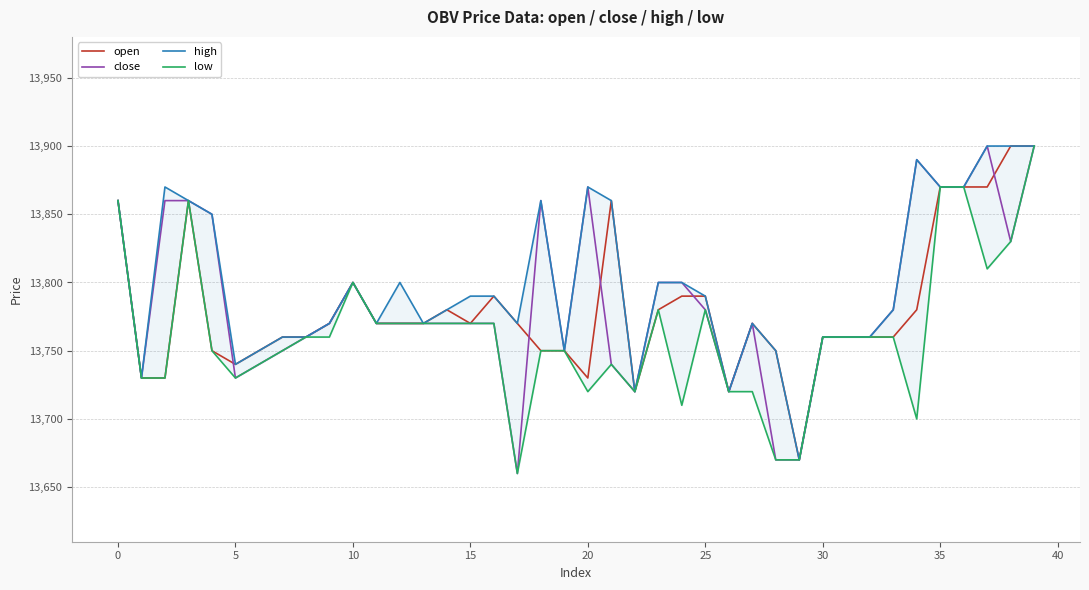

True or false: close has a value of 6209 at 11.

False